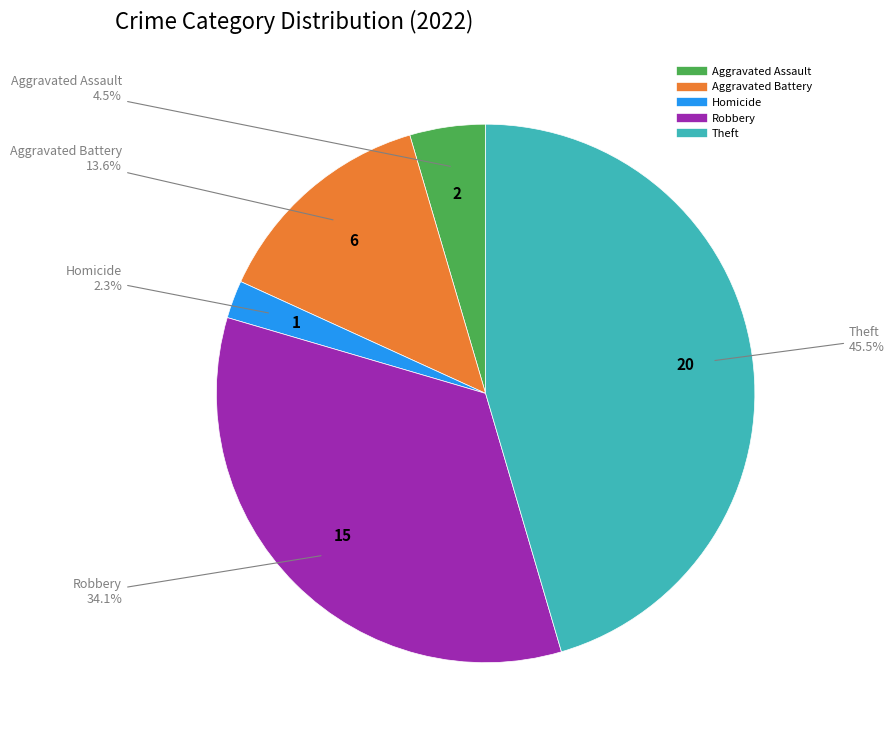

Is there any slice that represents more than half of the pie?

No